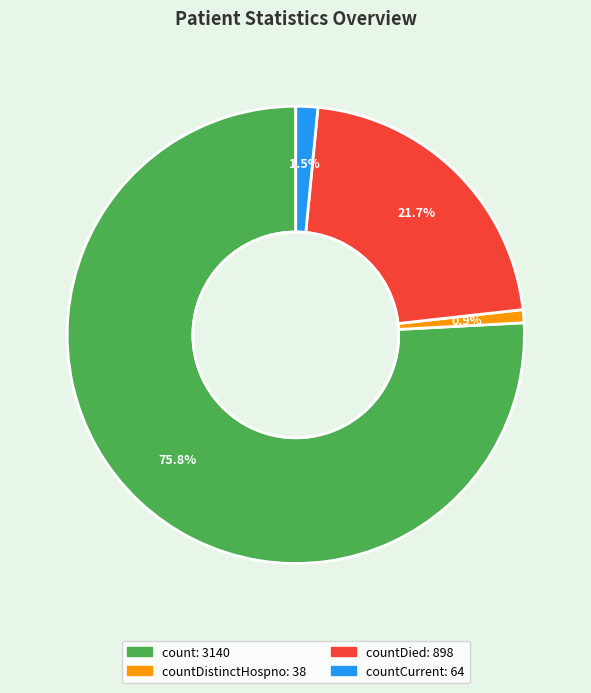

Is there any slice that represents more than half of the pie?

Yes